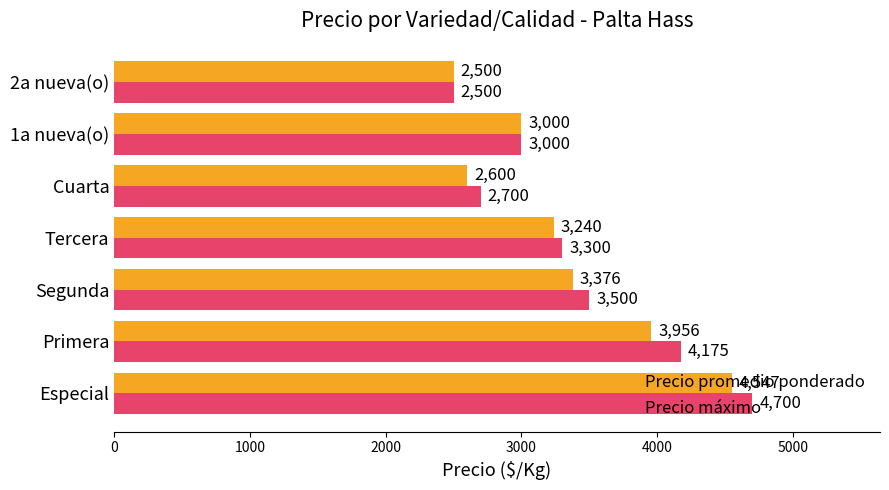

What is the difference between the maximum and minimum values in the Precio máximo series?

2200